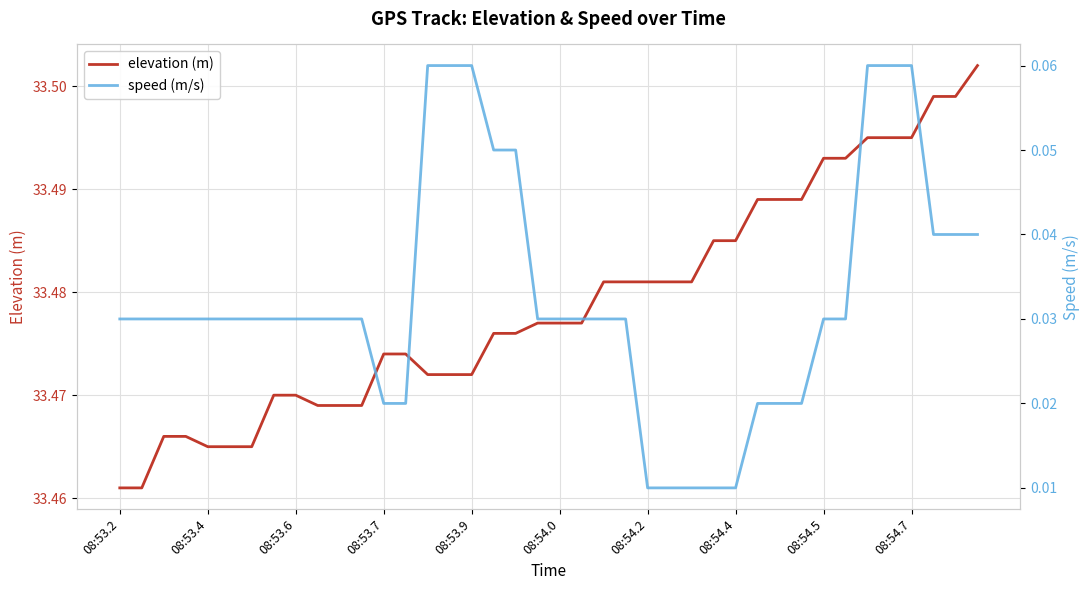

Count the number of categories in the chart.

40